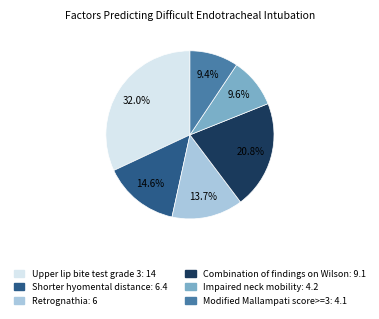

How many slices are in this pie chart?

6